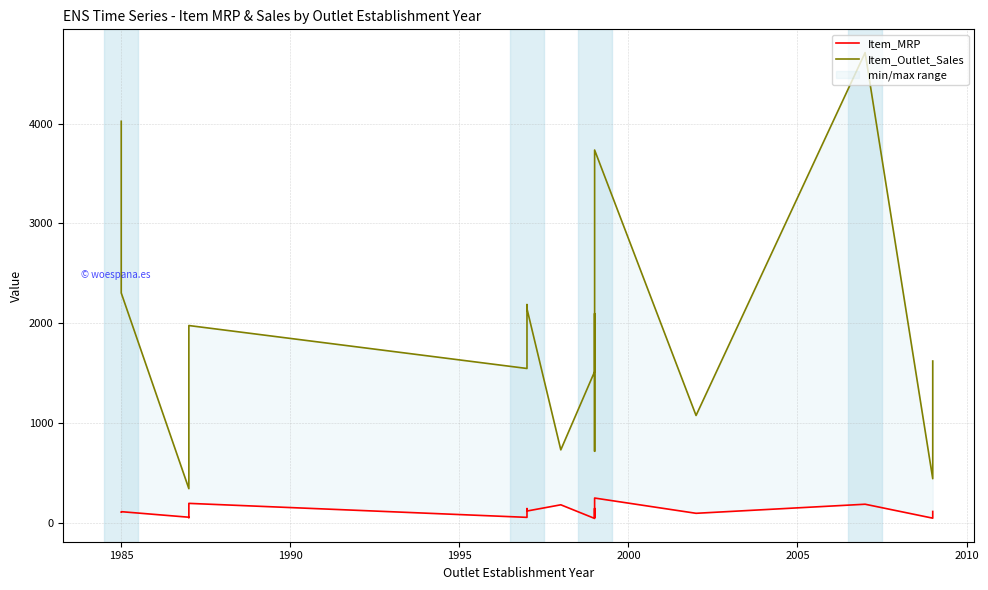

Does the chart display data point markers on the line(s)?

No